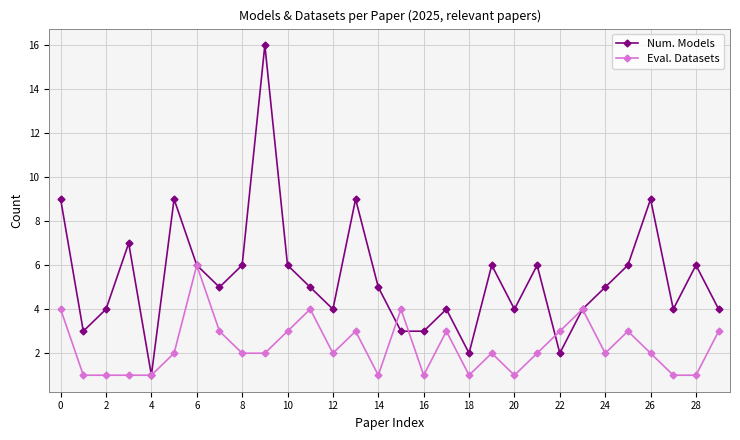

What is the sum of all Num. Models values?

163